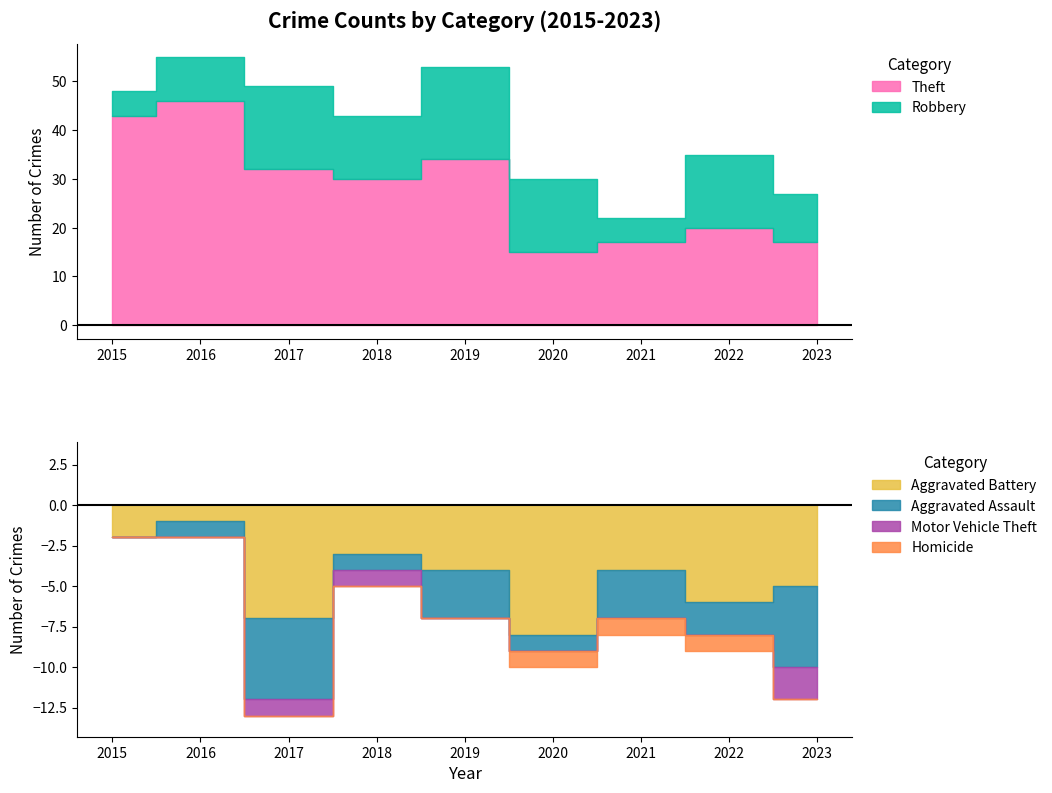

How many lines are shown in the chart?

6